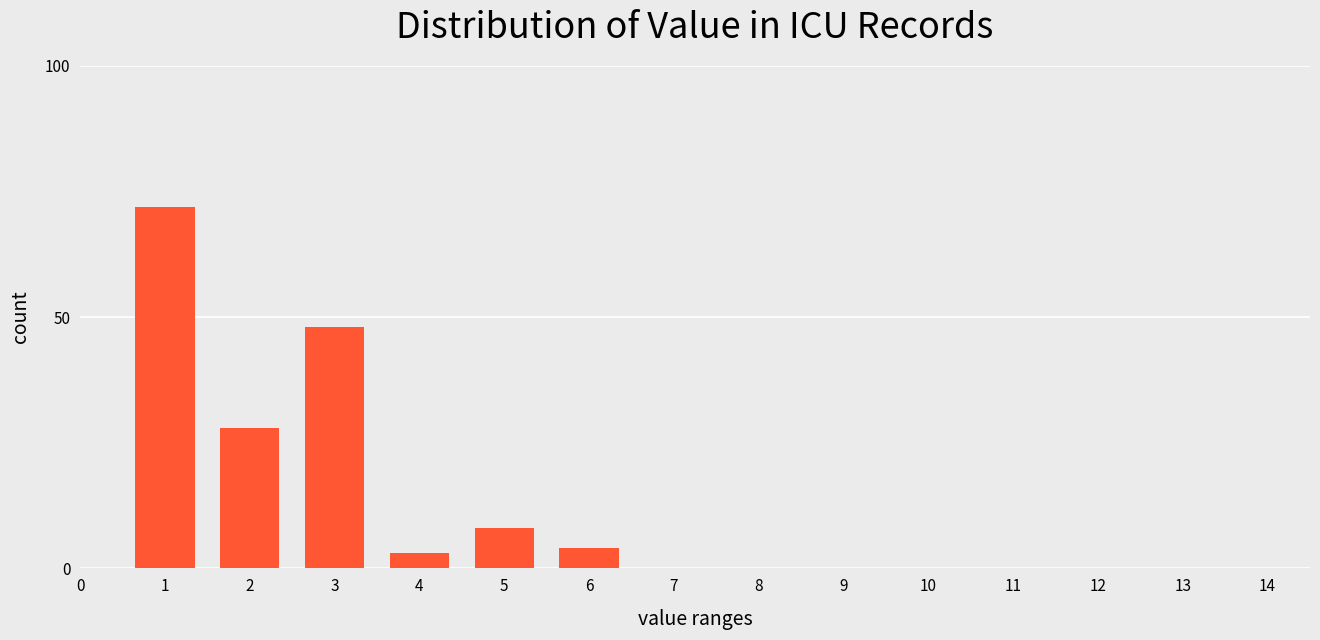

Reading left to right, what are all the values shown in this chart?

1=72	2=28	3=48	4=3	5=8	6=4	7=0	8=0	9=0	10=0	11=0	12=0	13=0	14=0